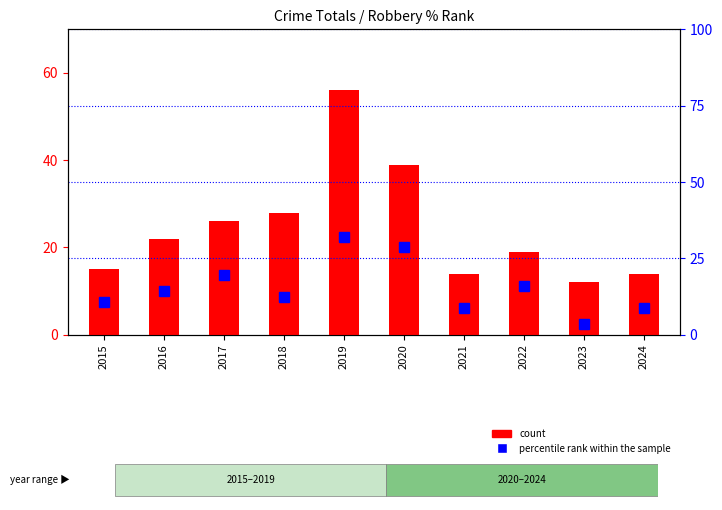

Which series has the largest total across all categories?

count